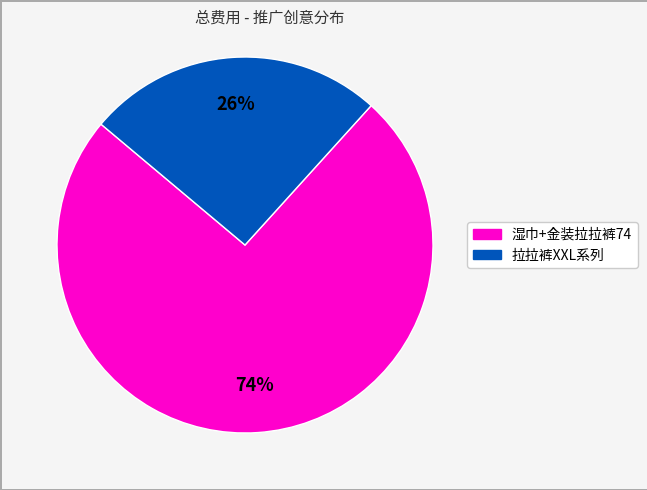

Is there any slice that represents more than half of the pie?

Yes